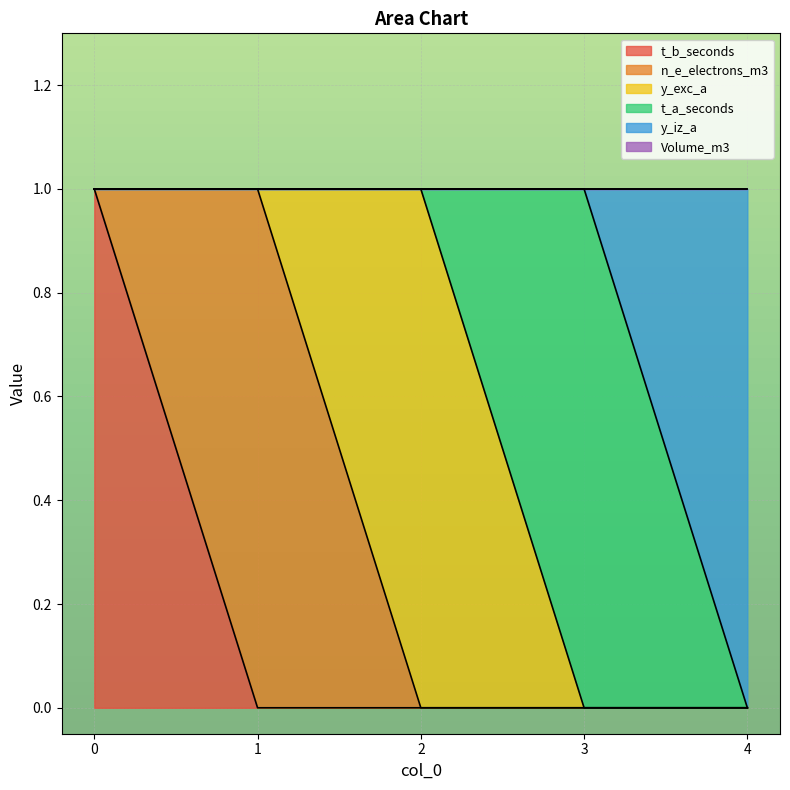

At how many categories does at least one series exceed 0?

5